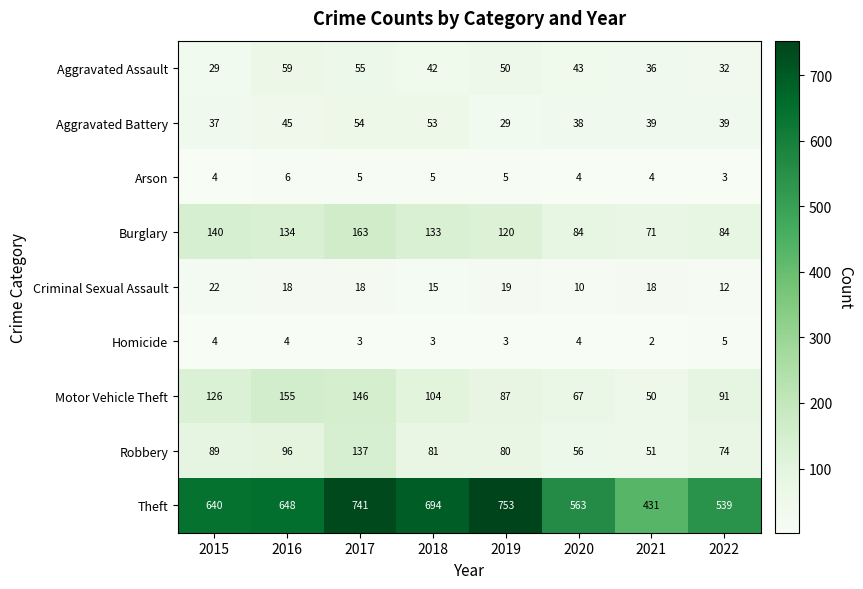

At how many categories does at least one series exceed 367?

8